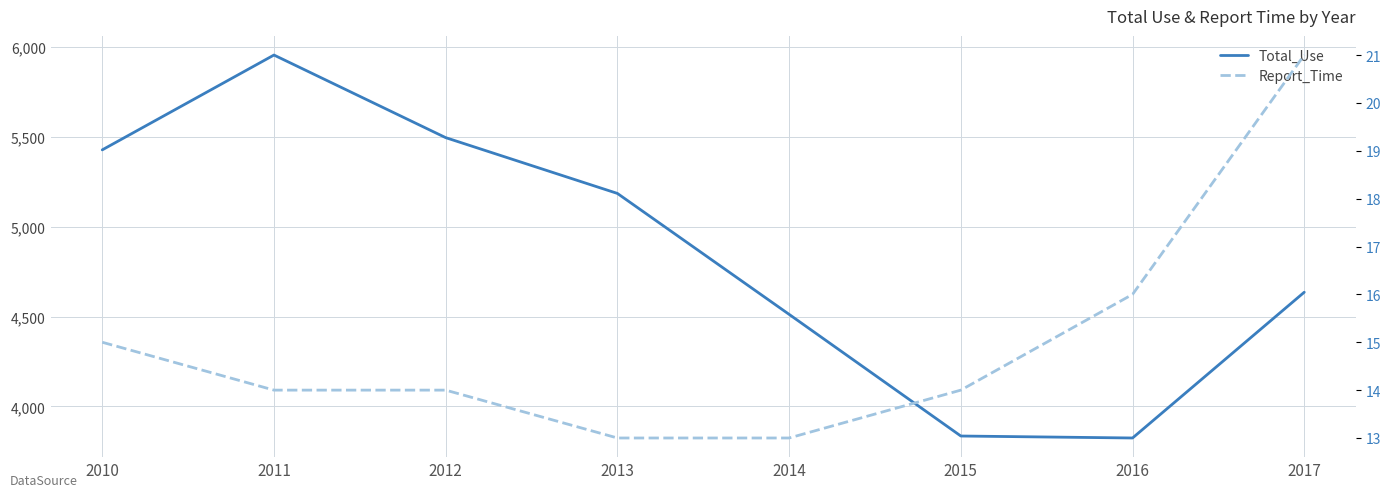

True or false: Total_Use and Report_Time intersect in this chart.

False